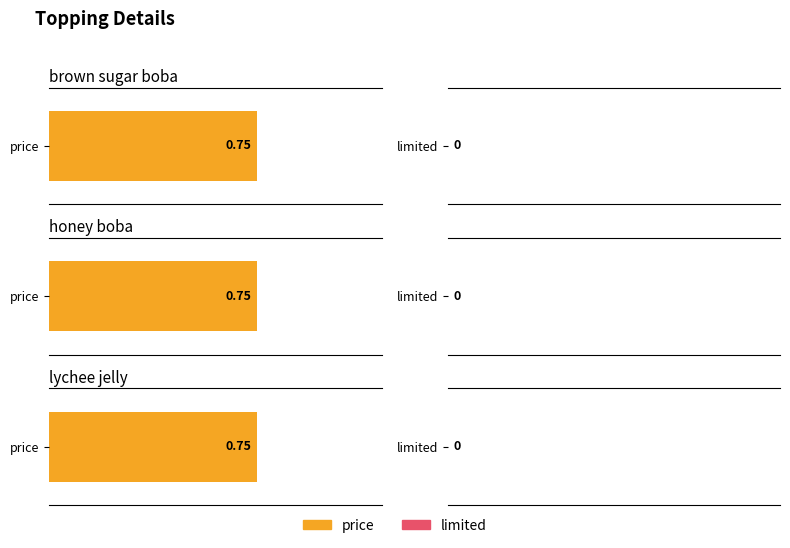

What is the label of the 2nd bar from the right?

honey boba